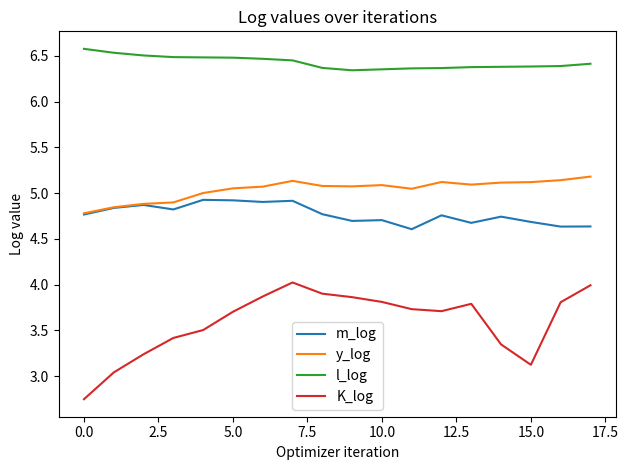

Rank the series by their maximum value, from lowest to highest.

K_log, m_log, y_log, l_log